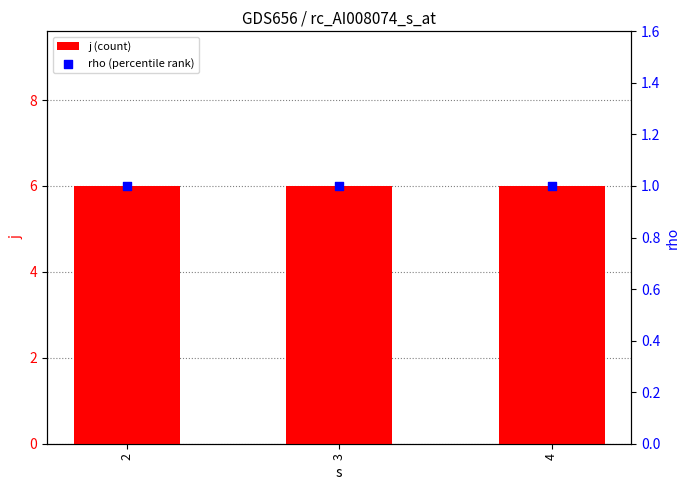

Which series contains the lowest Y value?

rho (percentile rank)